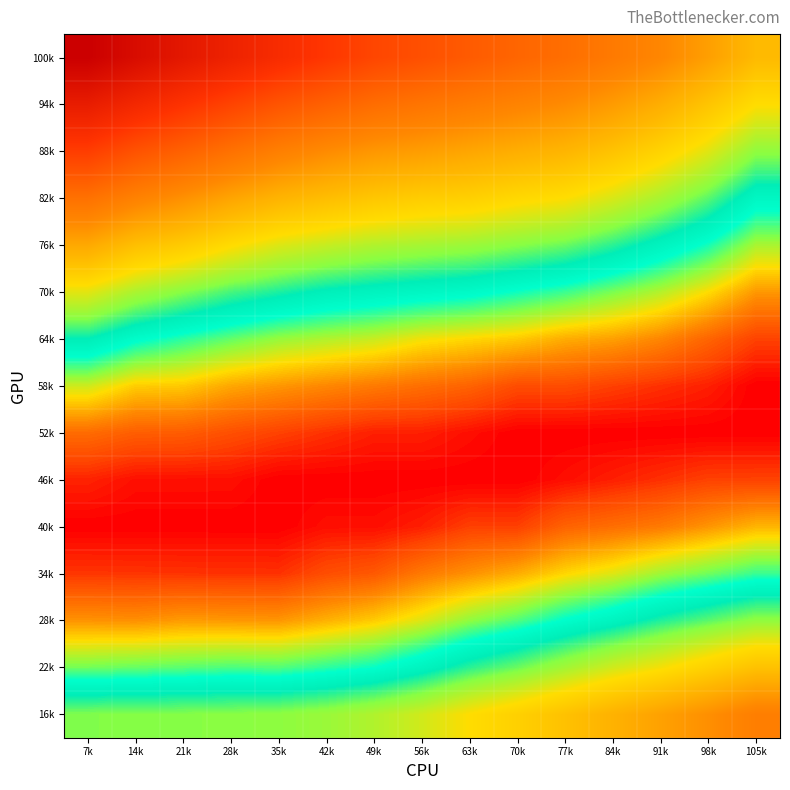

At which category is the sum across all series the highest?

7k